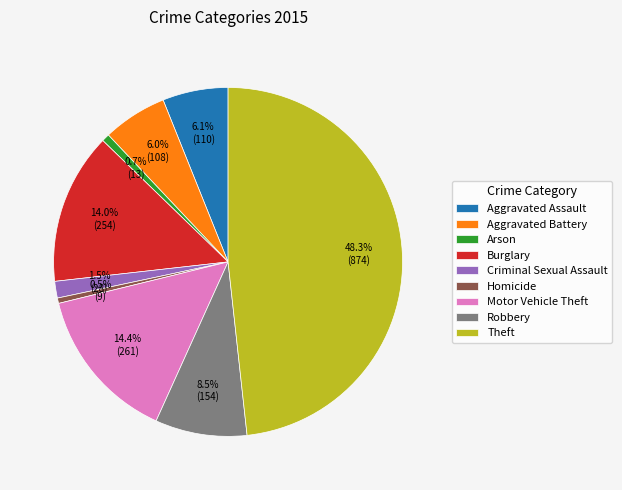

What is the largest slice in the pie chart?

Theft